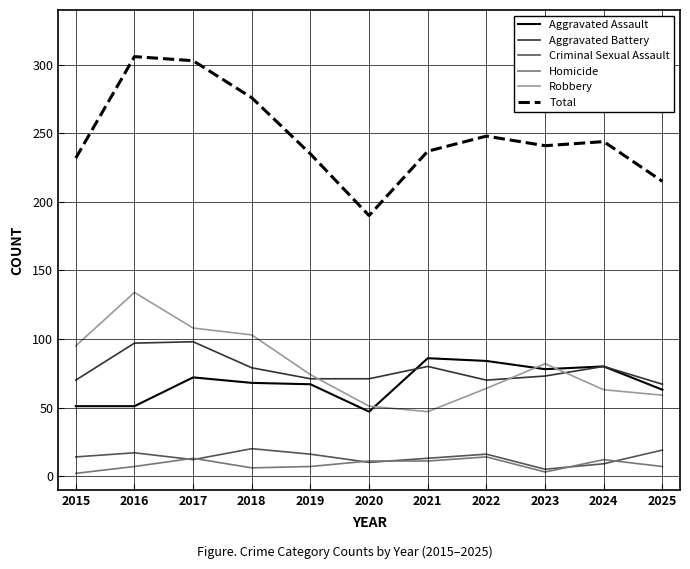

Which series has the largest total across all categories?

Total